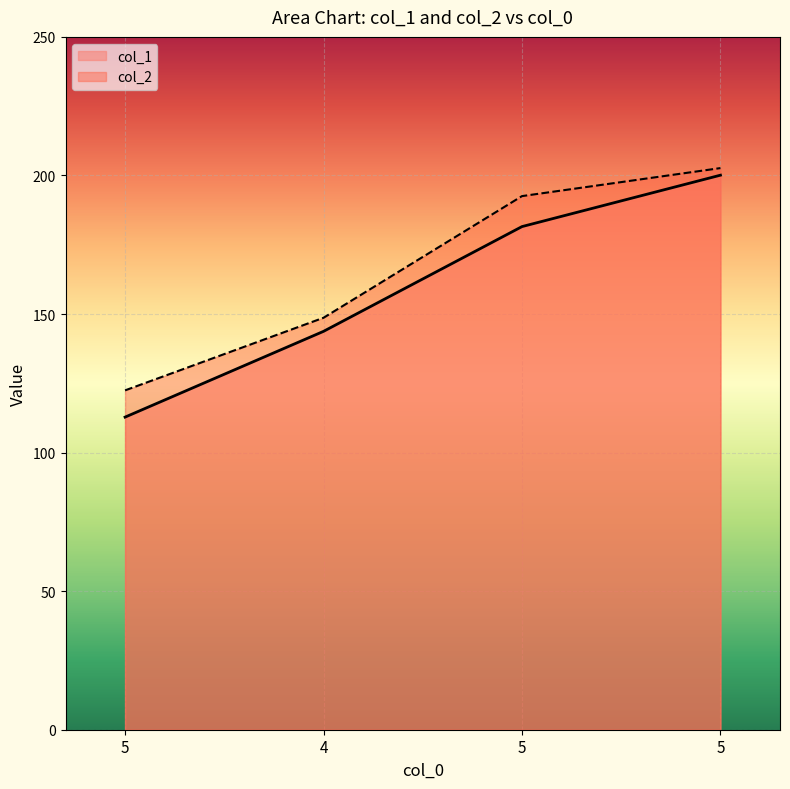

At which label does col_1 reach its minimum?

5